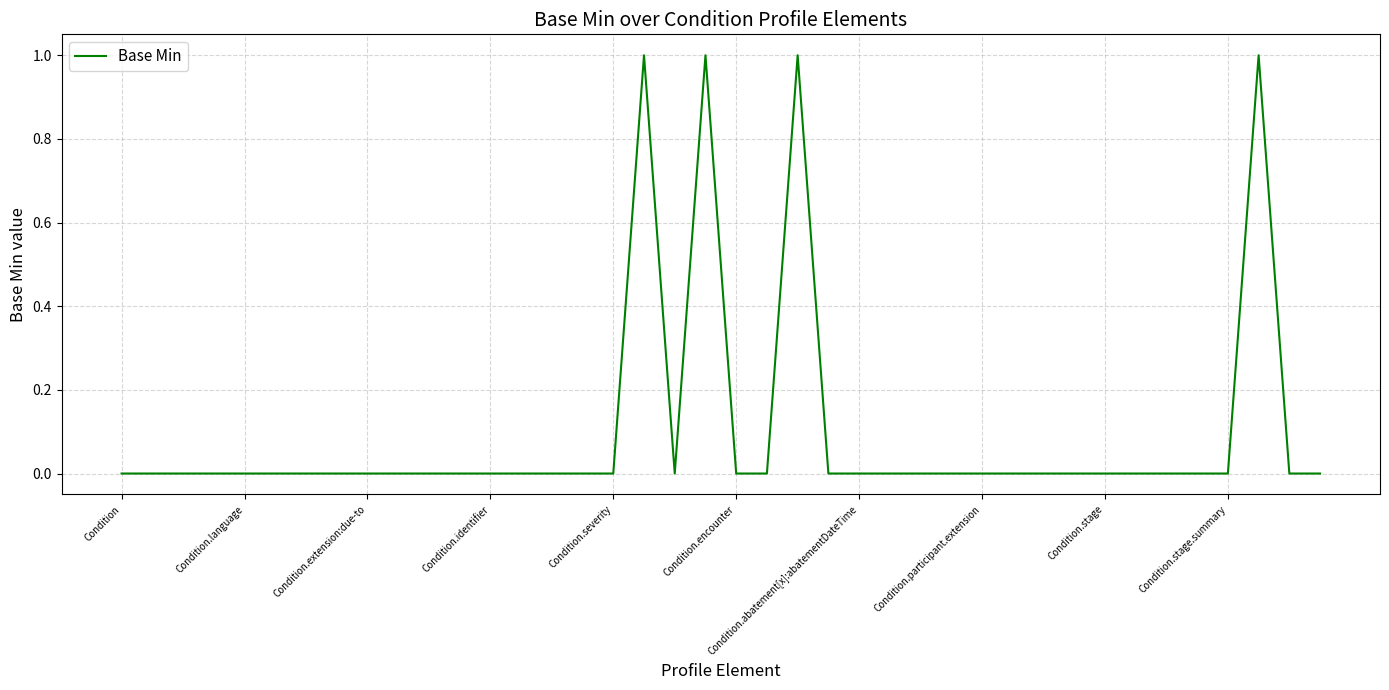

What is the greatest value displayed?

1